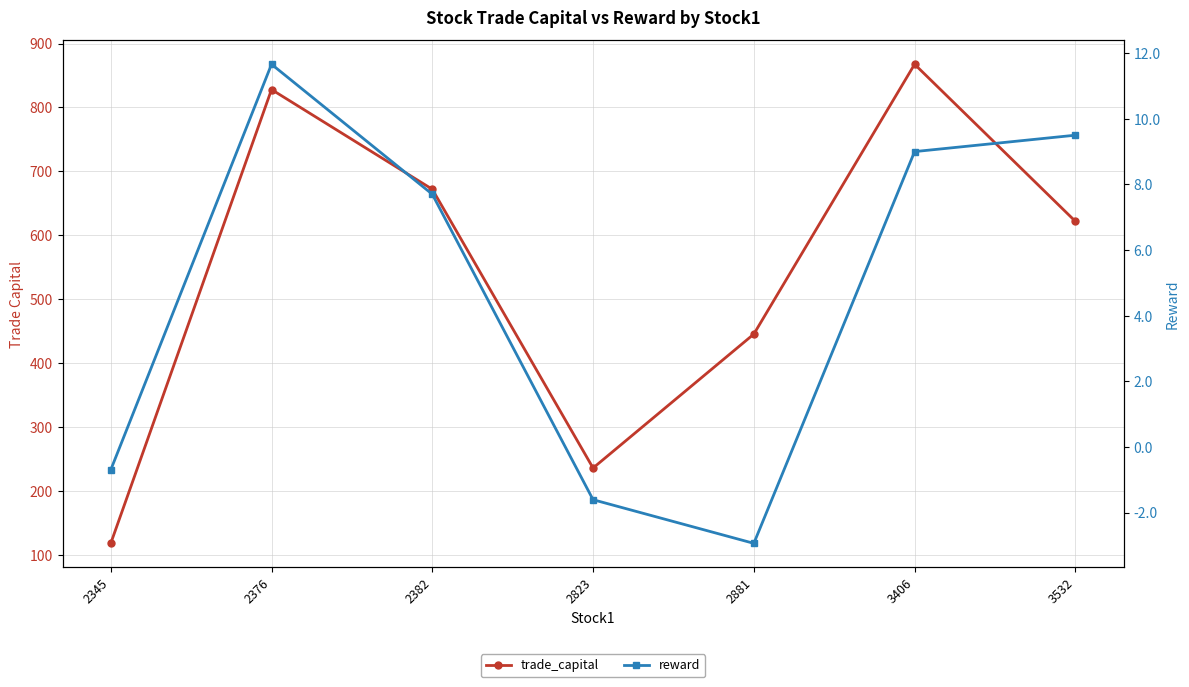

Rank the series by their average value, from lowest to highest.

reward, trade_capital